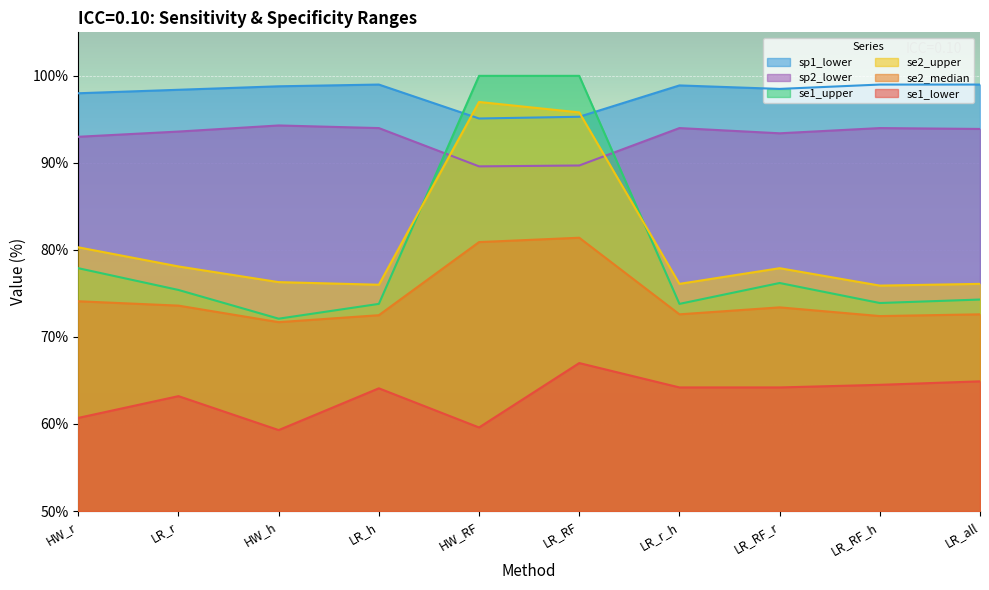

How many values in the se1_lower series exceed 64?

6